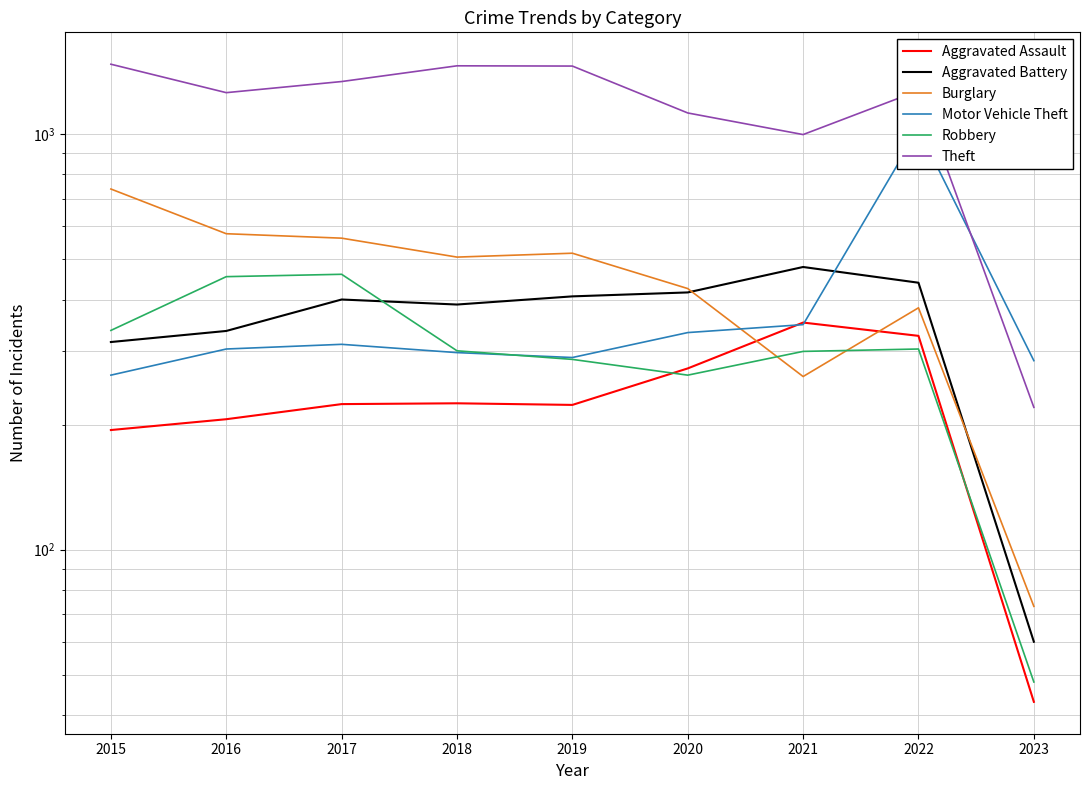

How many interior local peaks does the Motor Vehicle Theft series have?

2